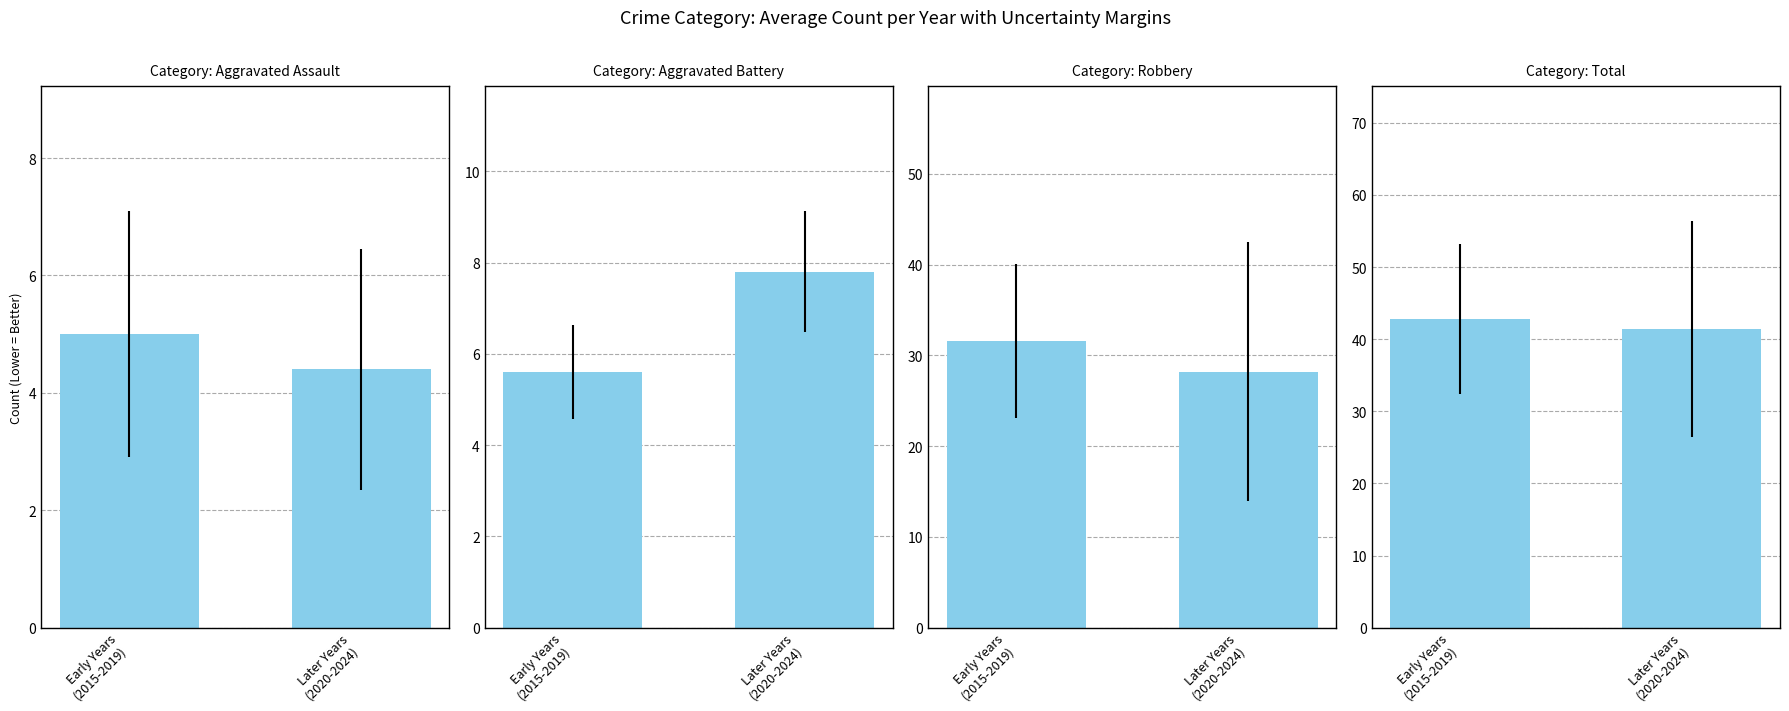

Rank the series at Early Years
(2015-2019) from lowest to highest value.

Aggravated Assault, Aggravated Battery, Robbery, Total